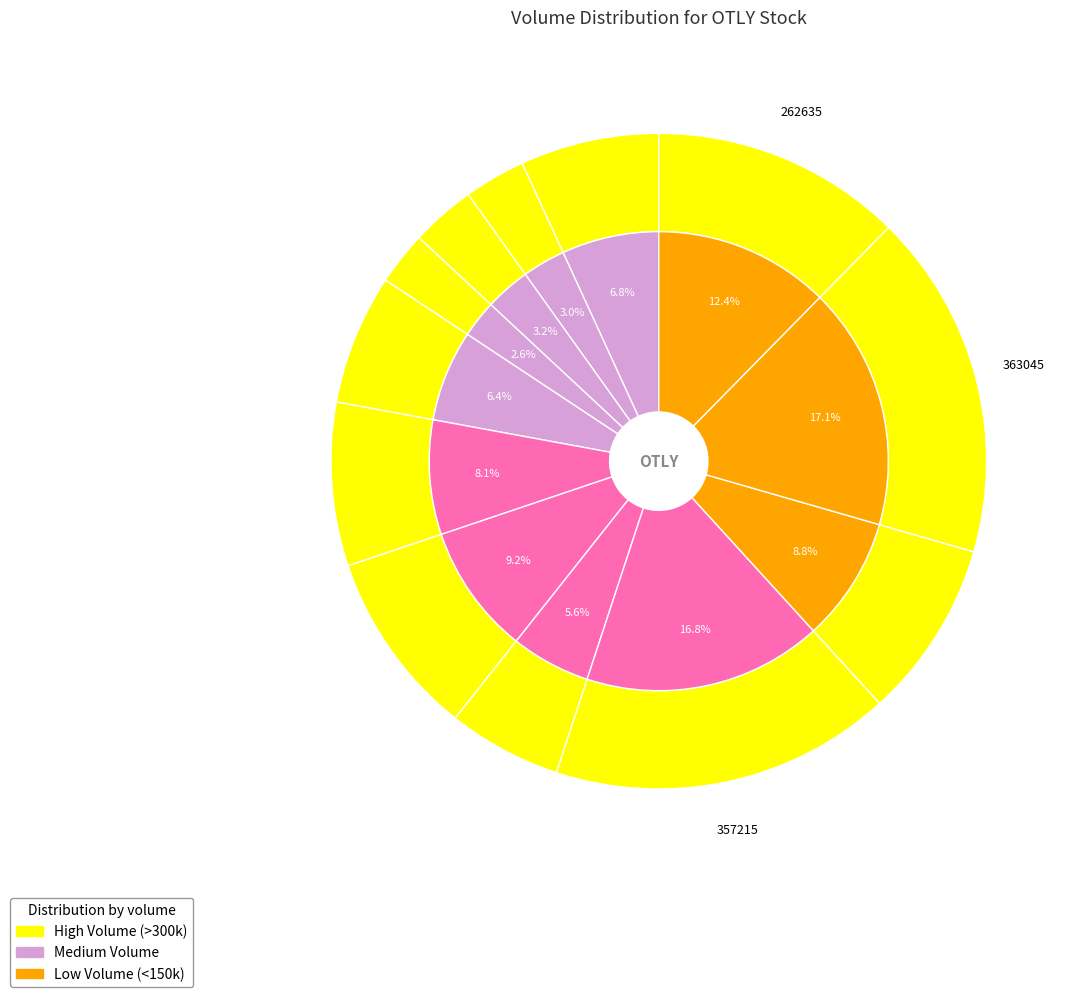

To the nearest percent, what is the average slice percentage?

8%